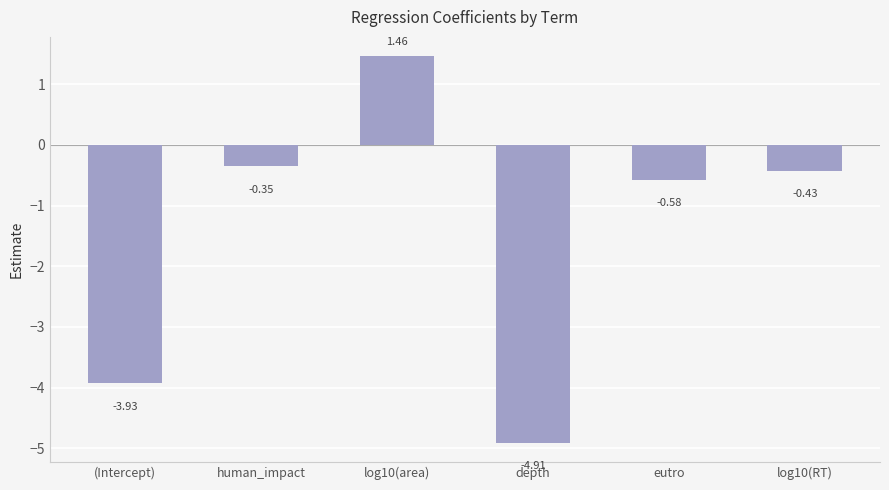

List the labels in order of value, largest first.

log10(area), human_impact, log10(RT), eutro, (Intercept), depth